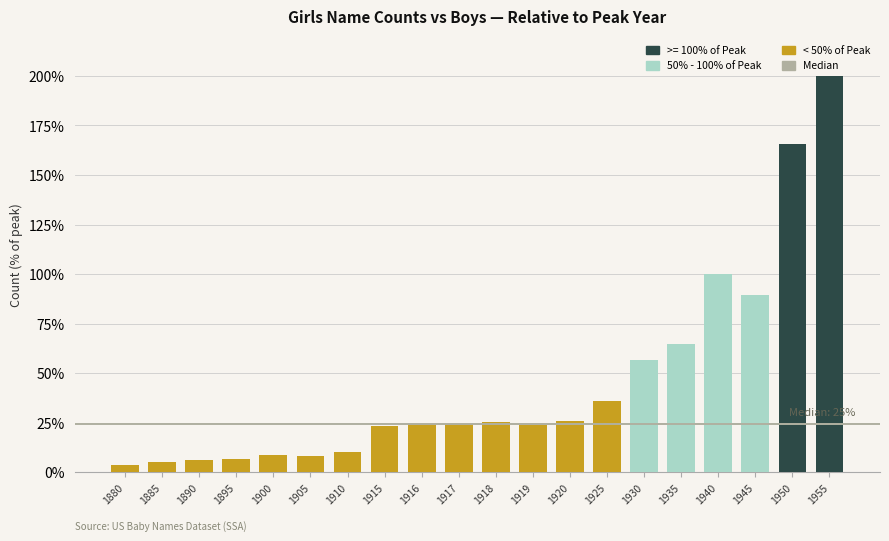

At which label is the value closest to 101?

1940